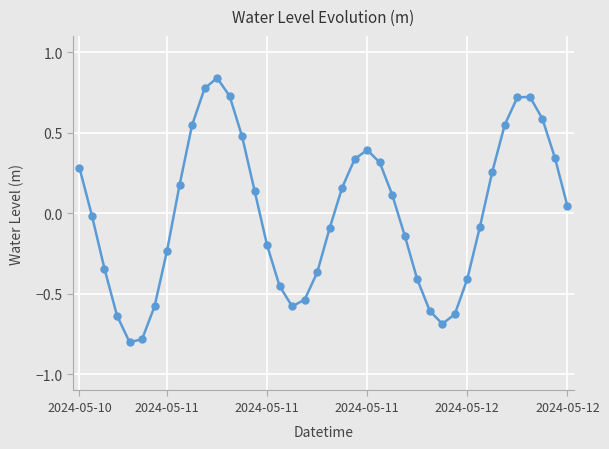

How many positive values are there?

20